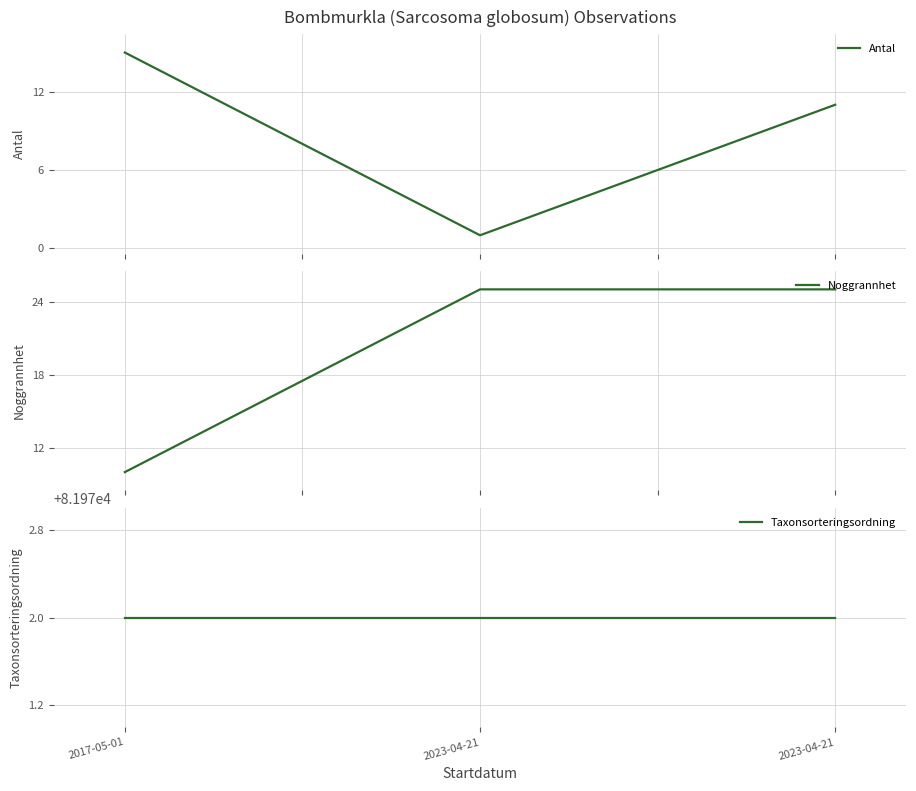

How many values in the Antal series are below 11?

1